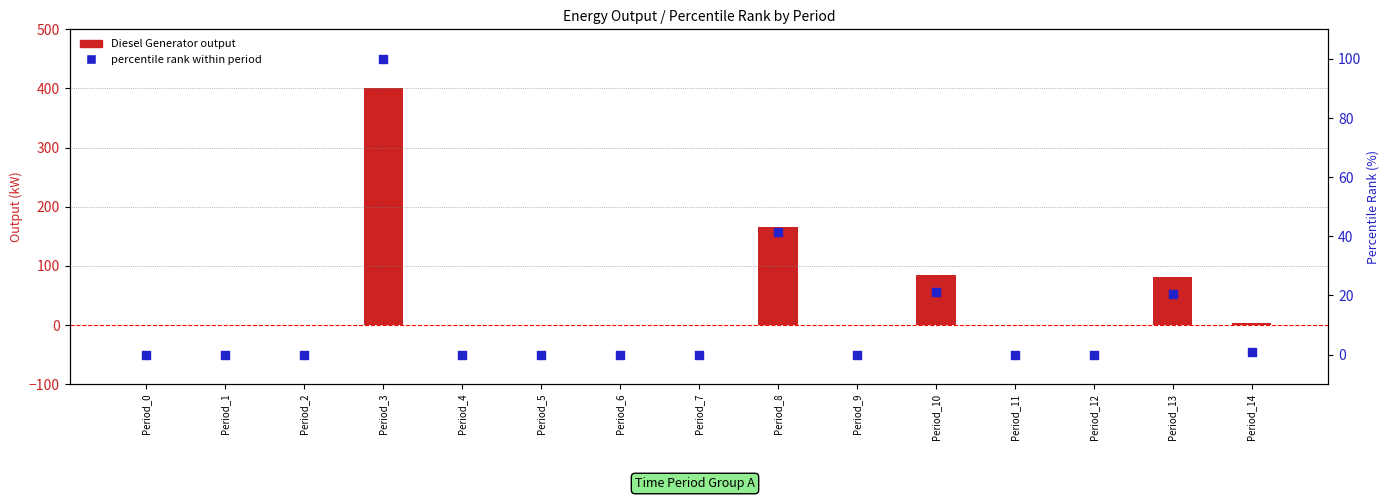

At how many categories does at least one series exceed 384?

1